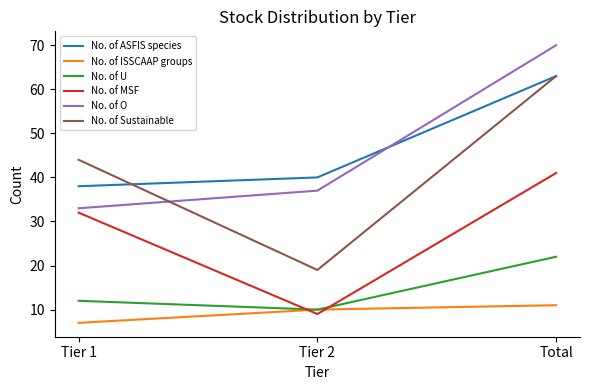

Rank the categories by No. of U value from highest to lowest.

Total, Tier 1, Tier 2